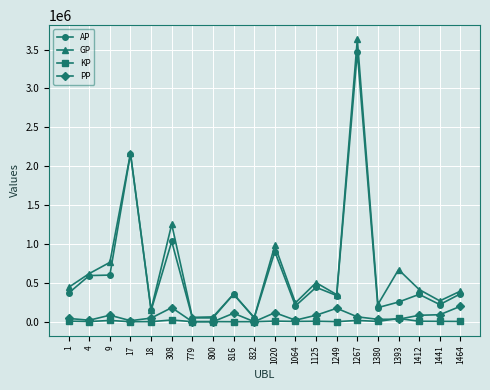

How many interior local peaks does the GP series have?

7